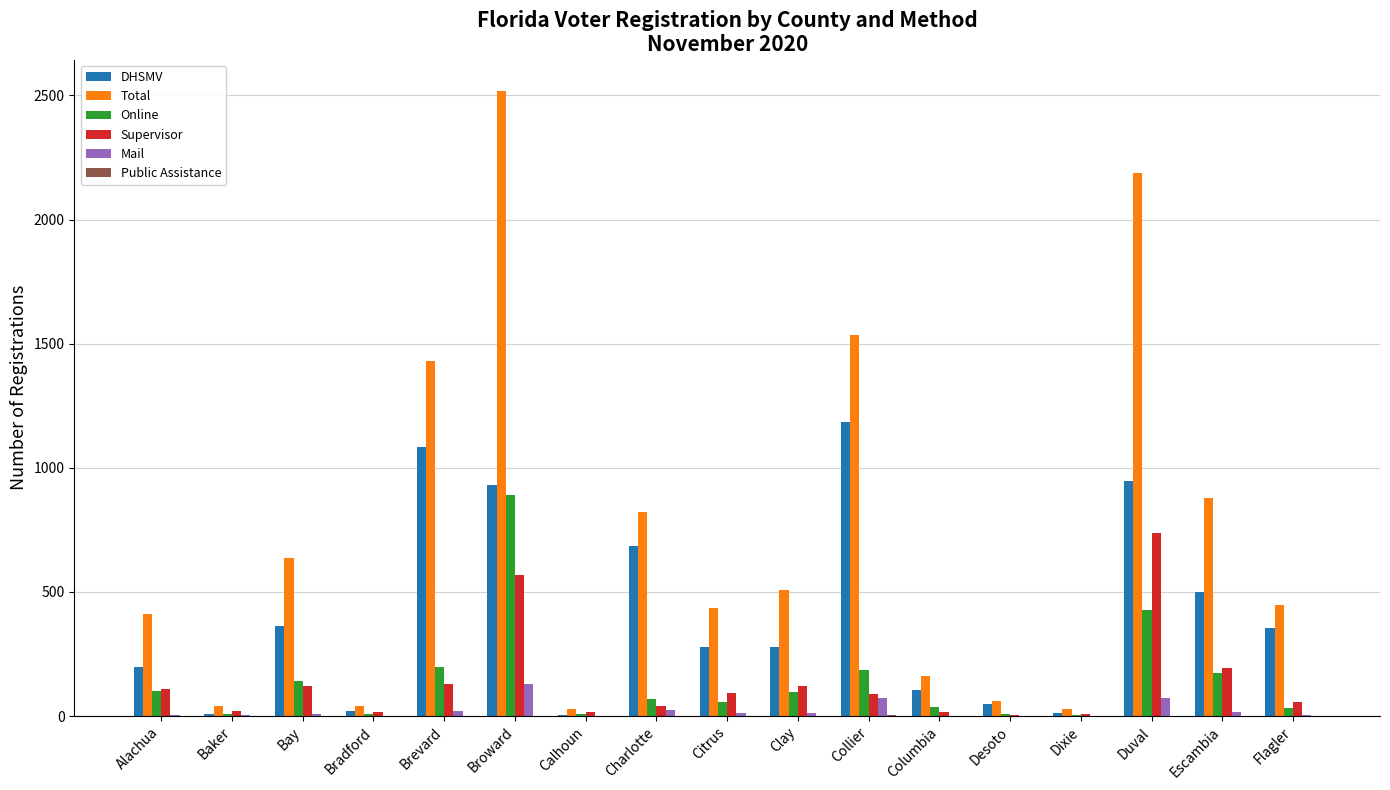

The value of Total at Escambia is 880. True or false?

True